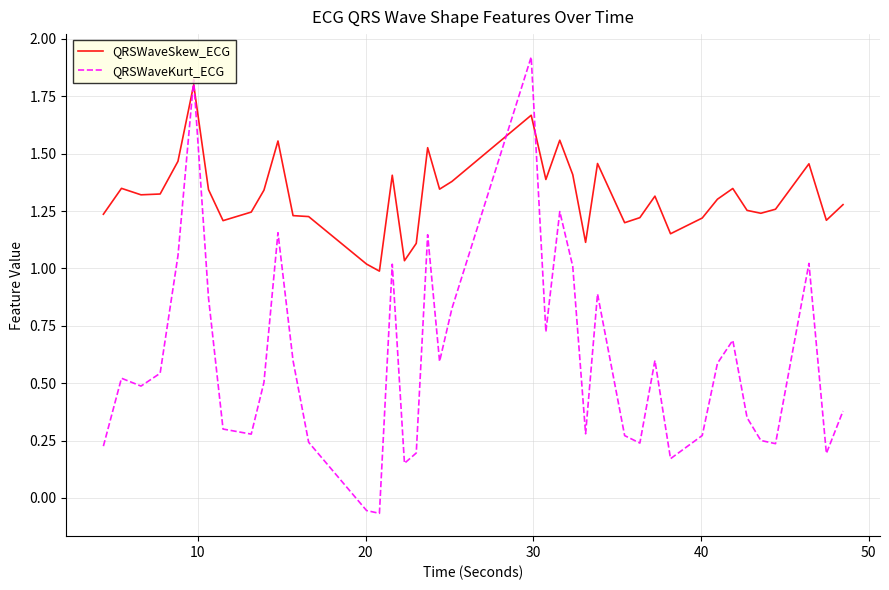

Which series has the largest total across all categories?

QRSWaveSkew_ECG